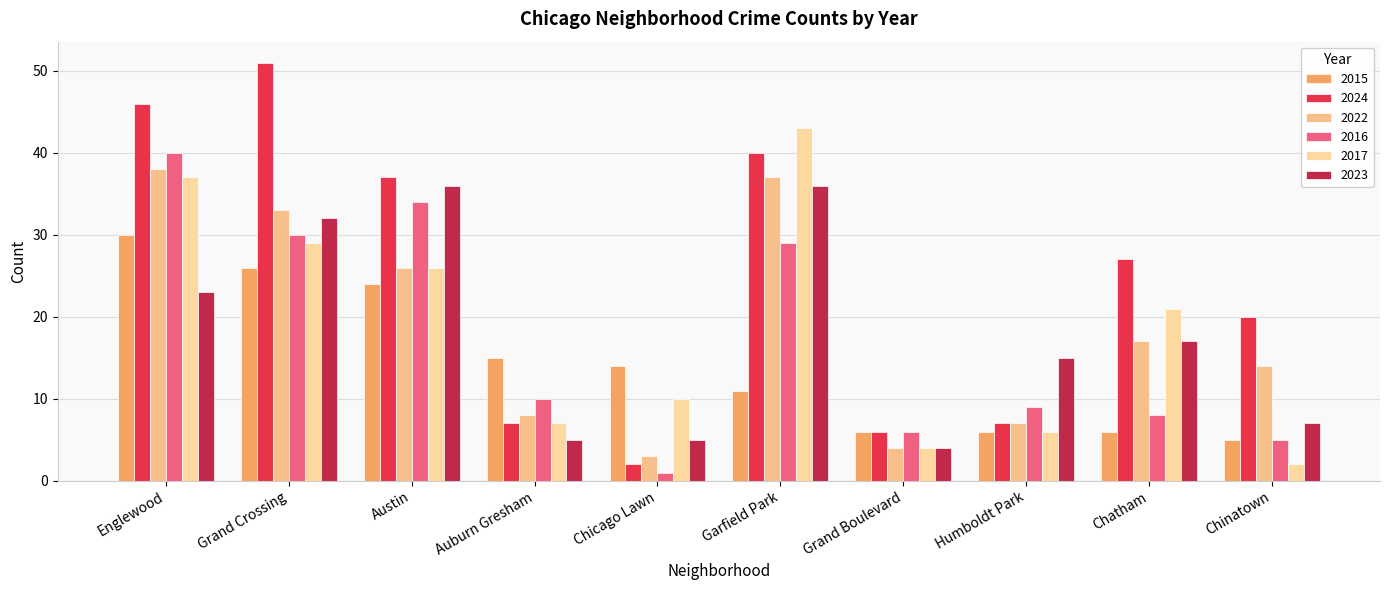

Is it true that 2023 equals 26 at Chatham?

False